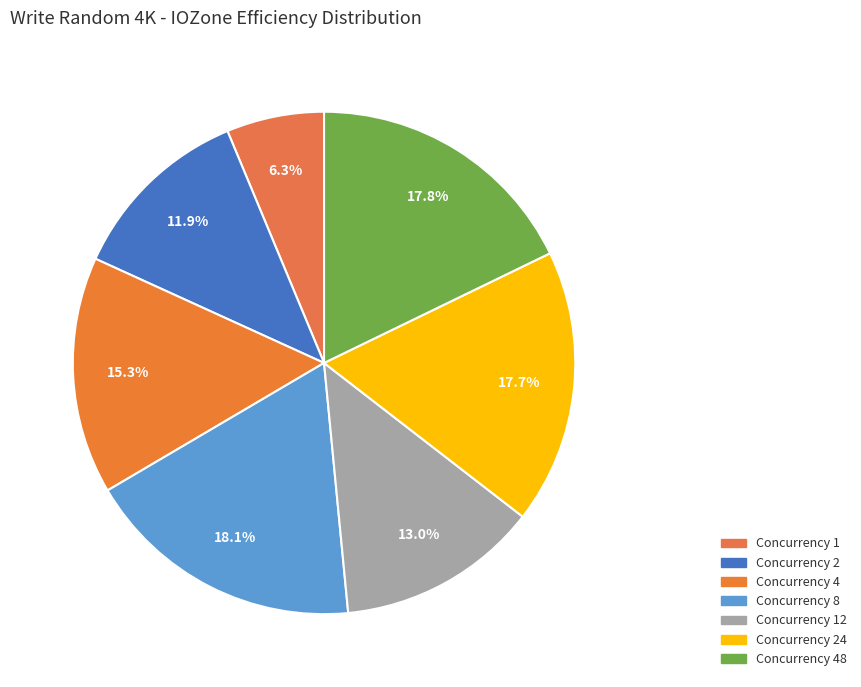

Is there a majority slice in this chart?

No